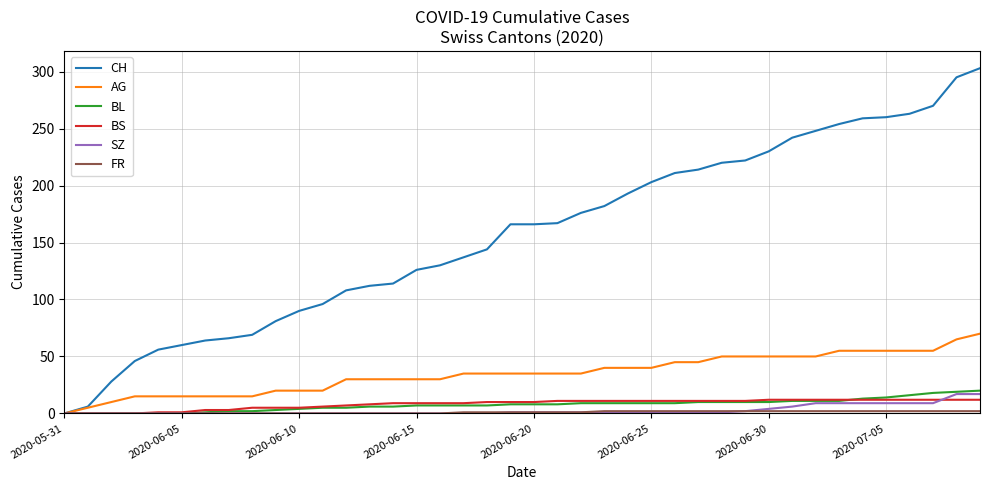

What is the greatest value displayed?

303